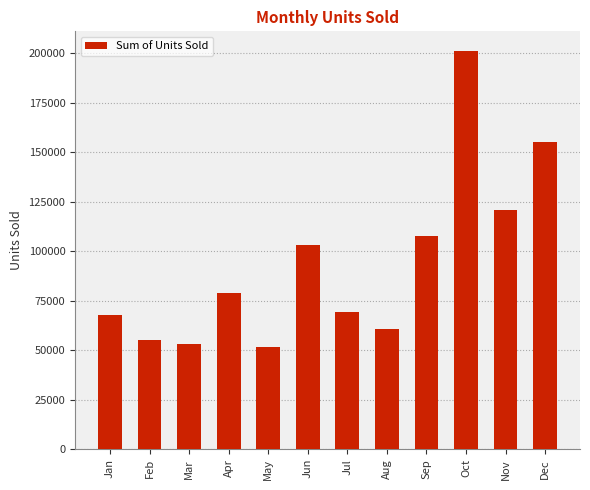

Where is the data nearest to the value 126437?

Nov